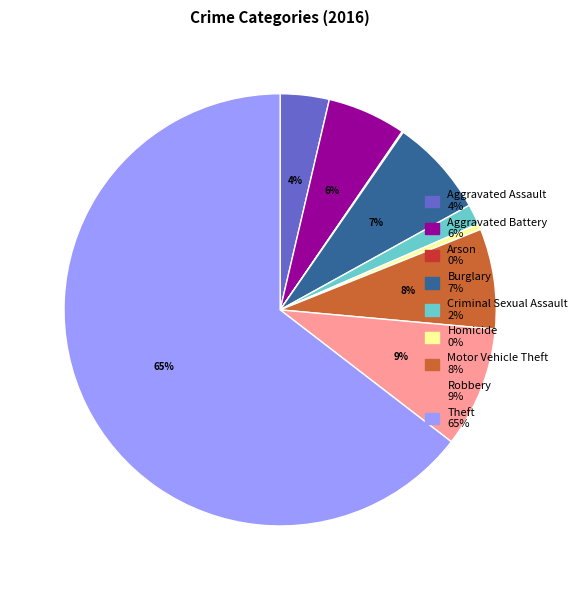

Is it true that Theft is 65% of the pie?

True